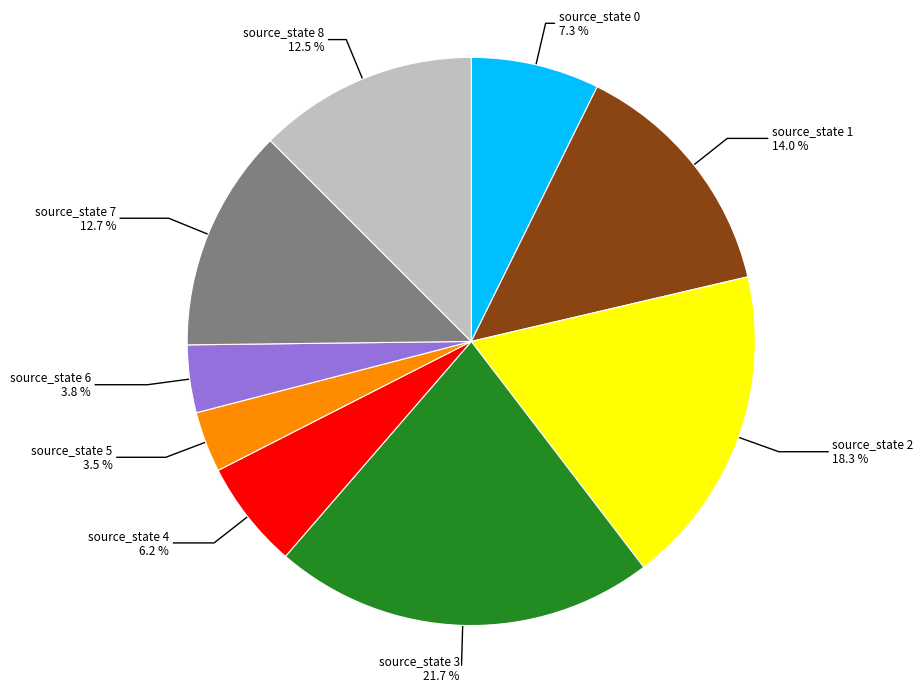

To the nearest percent, what is the average slice percentage?

11%